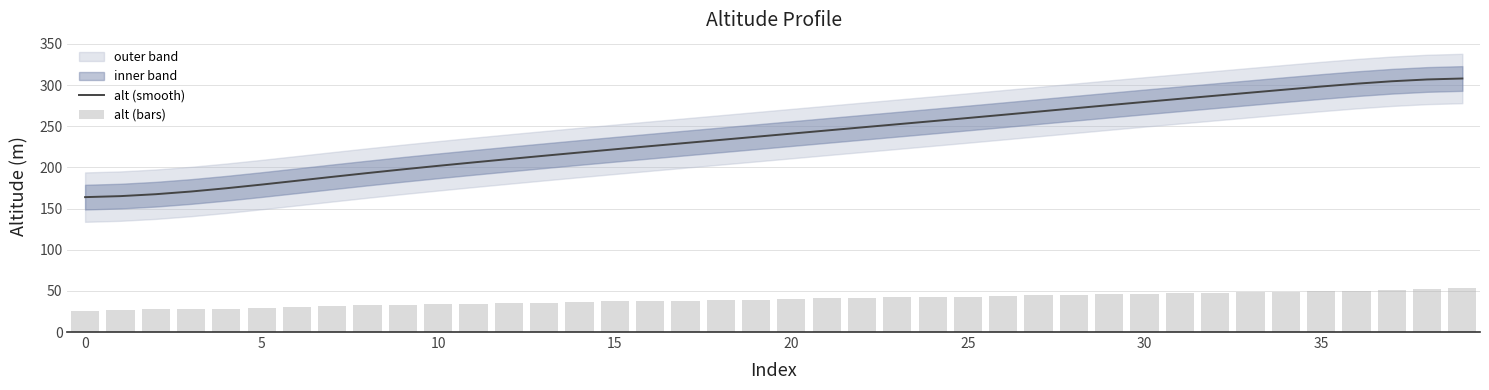

Is it true that alt (smooth) equals 163.8 at 0?

True